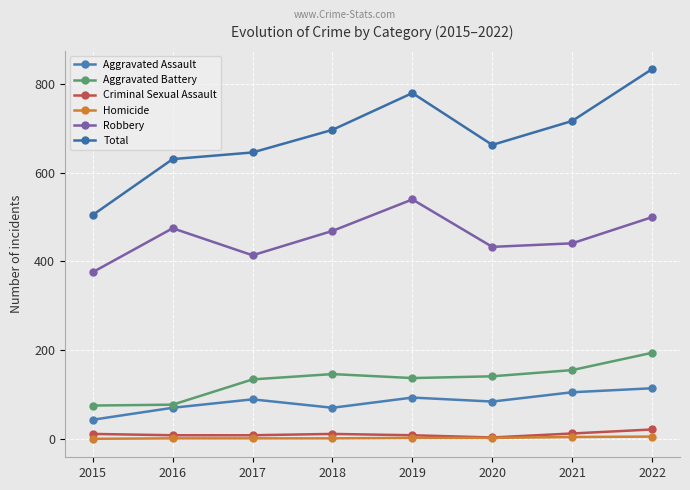

Is it true that Homicide equals 1 at 2018?

True